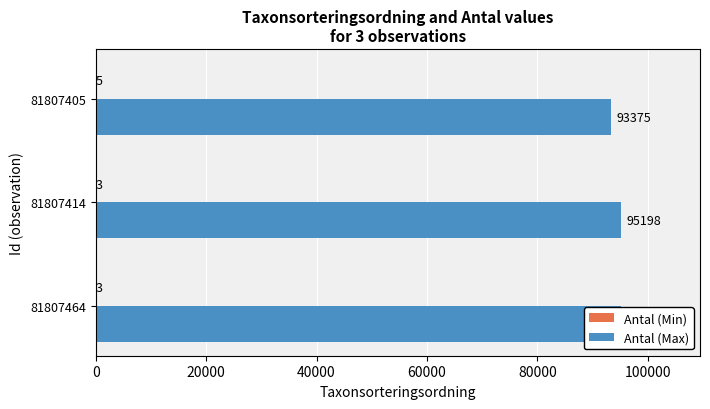

Reading right to left, what are all the values shown in this chart?

Antal (Min): 5	3	3
Antal (Max): 93375	95198	95198